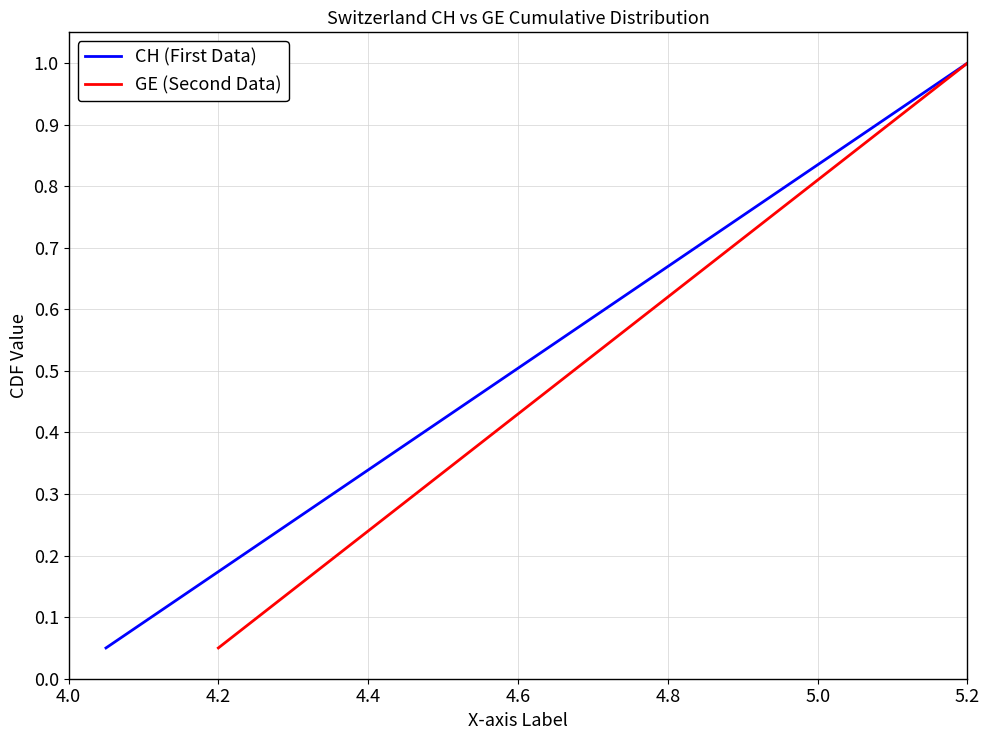

True or false: GE (Second Data) and CH (First Data) intersect in this chart.

False